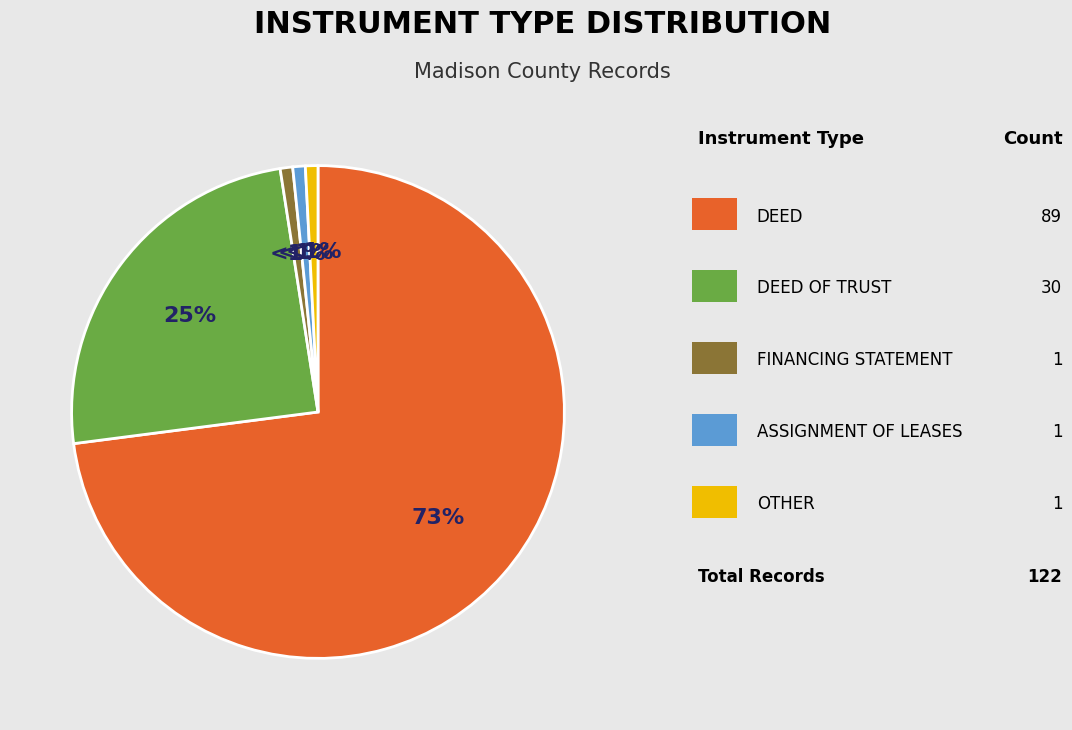

To the nearest percent, what is the average slice percentage?

20%